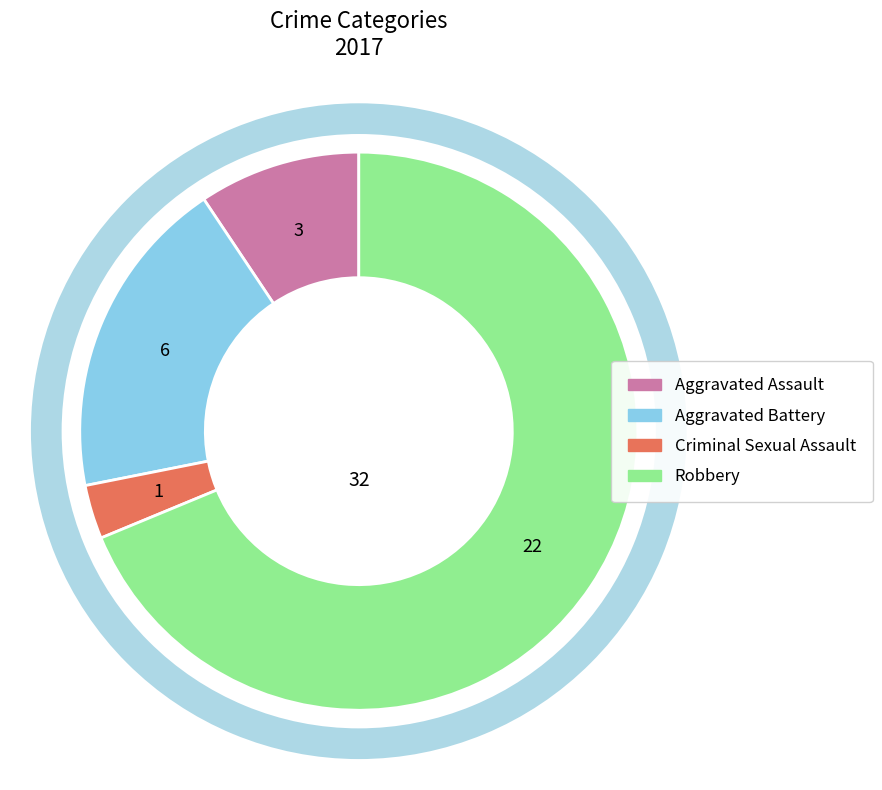

To the nearest percent, what is the average slice percentage?

25%